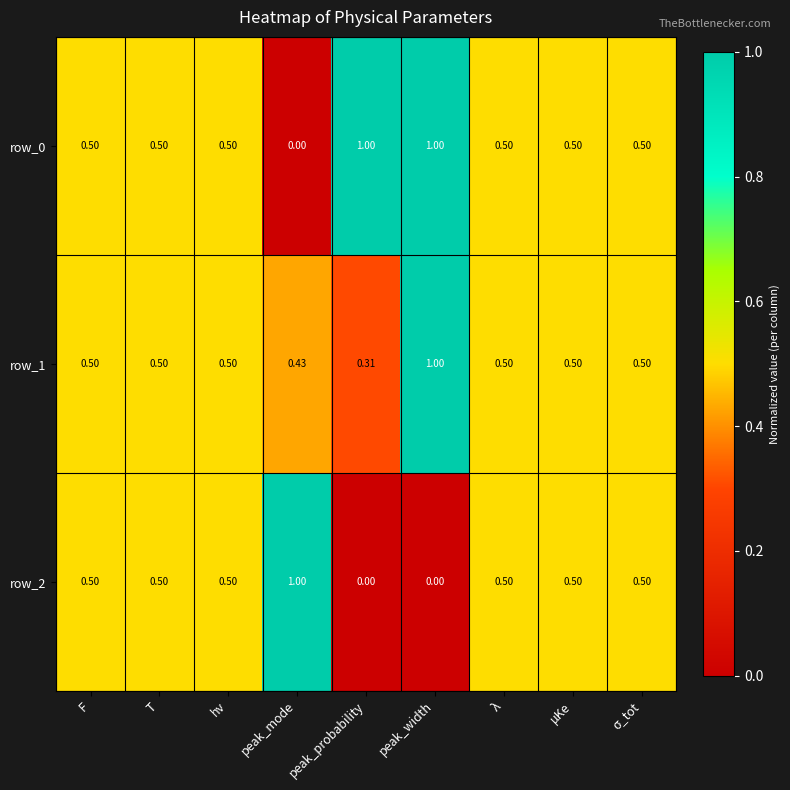

How many values in the row_0 series exceed 0?

8